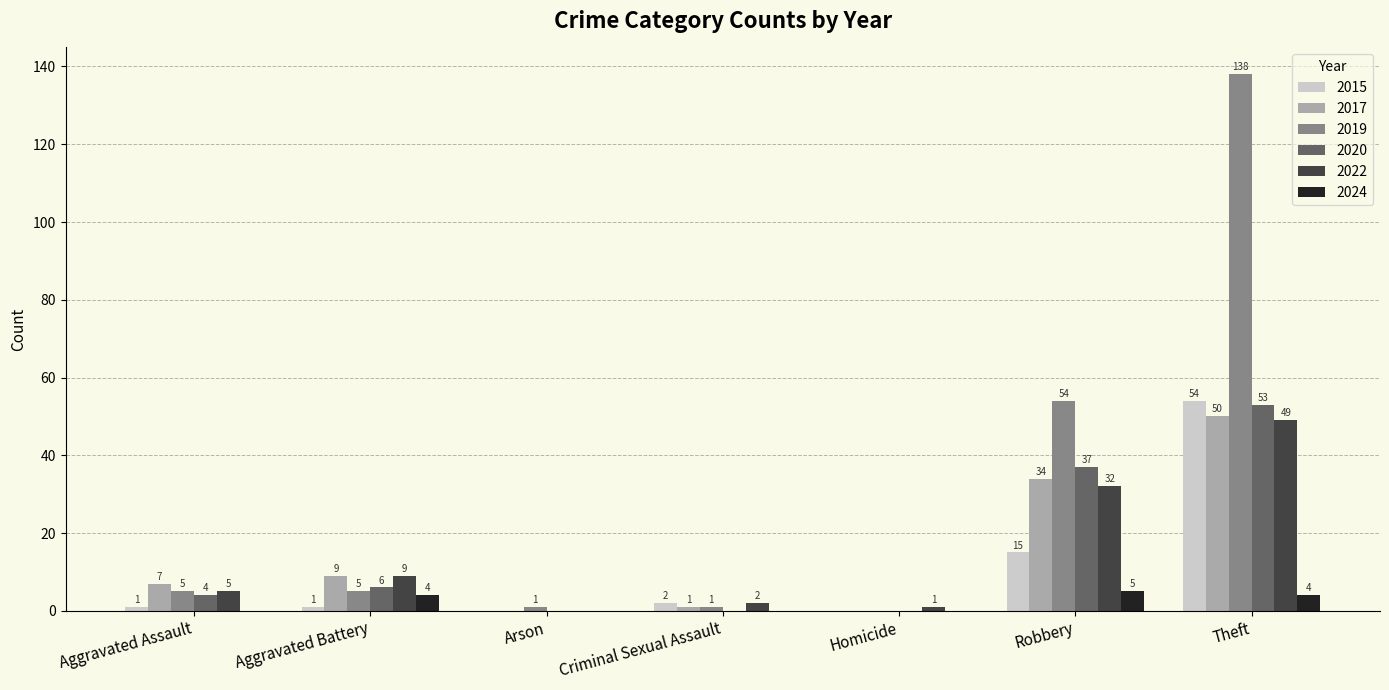

What is the total value across all series at Arson?

1